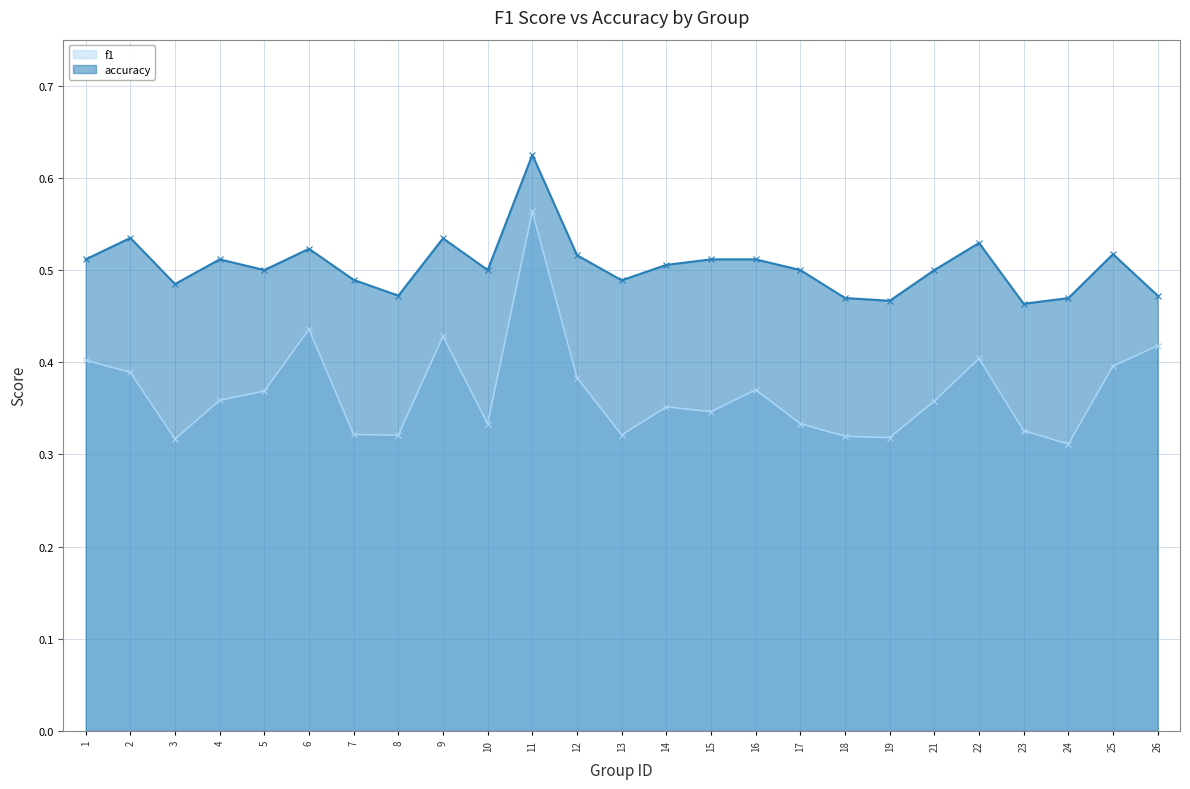

Where is the first local minimum for f1?

3